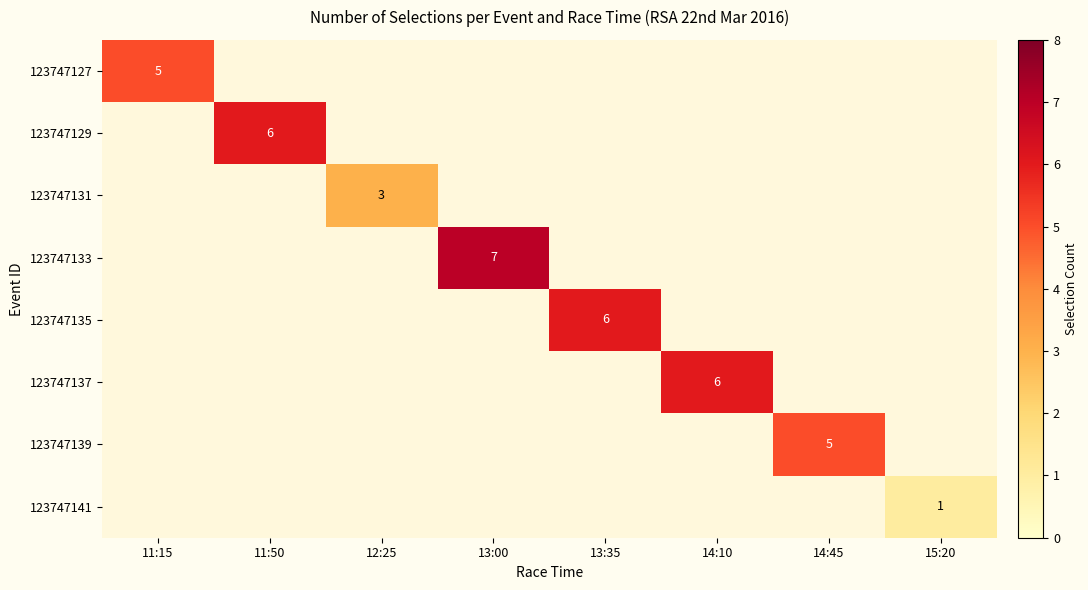

The 123747127 series shows 2 at 11:15. True or false?

False